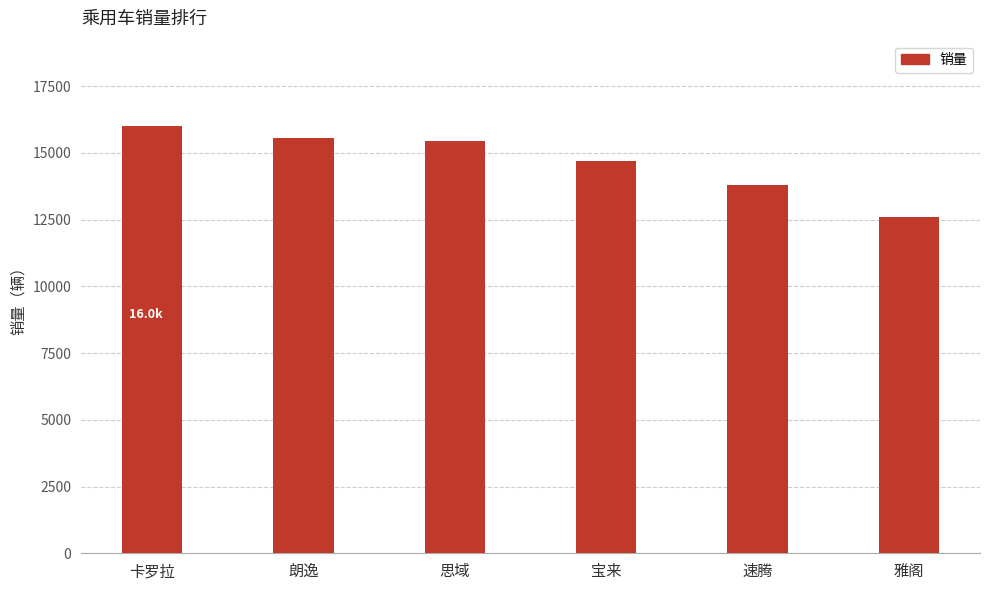

Which label corresponds to the largest value in the chart?

卡罗拉